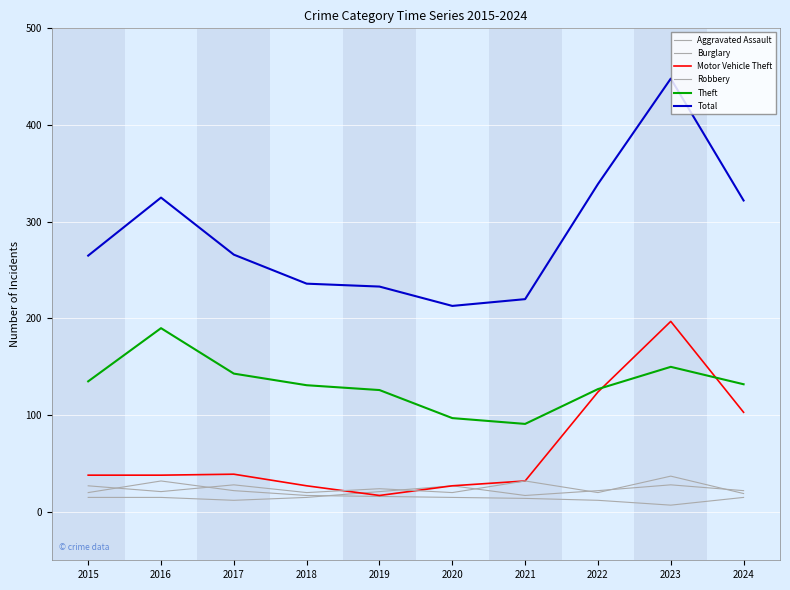

Does the chart have visible grid lines?

Yes